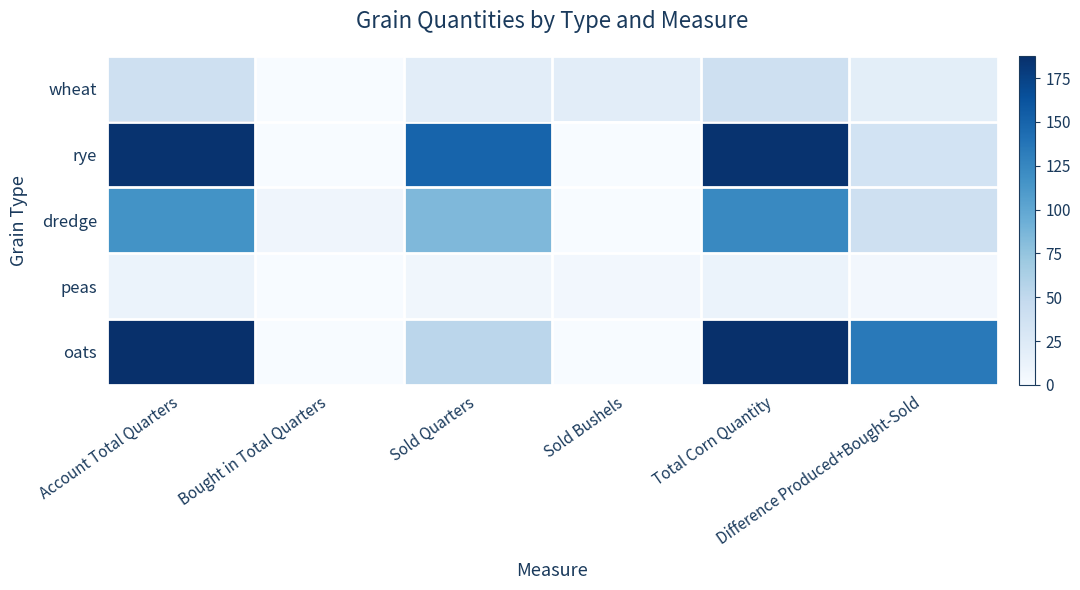

Between Bought in Total Quarters and Total Corn Quantity, which is larger?

Total Corn Quantity